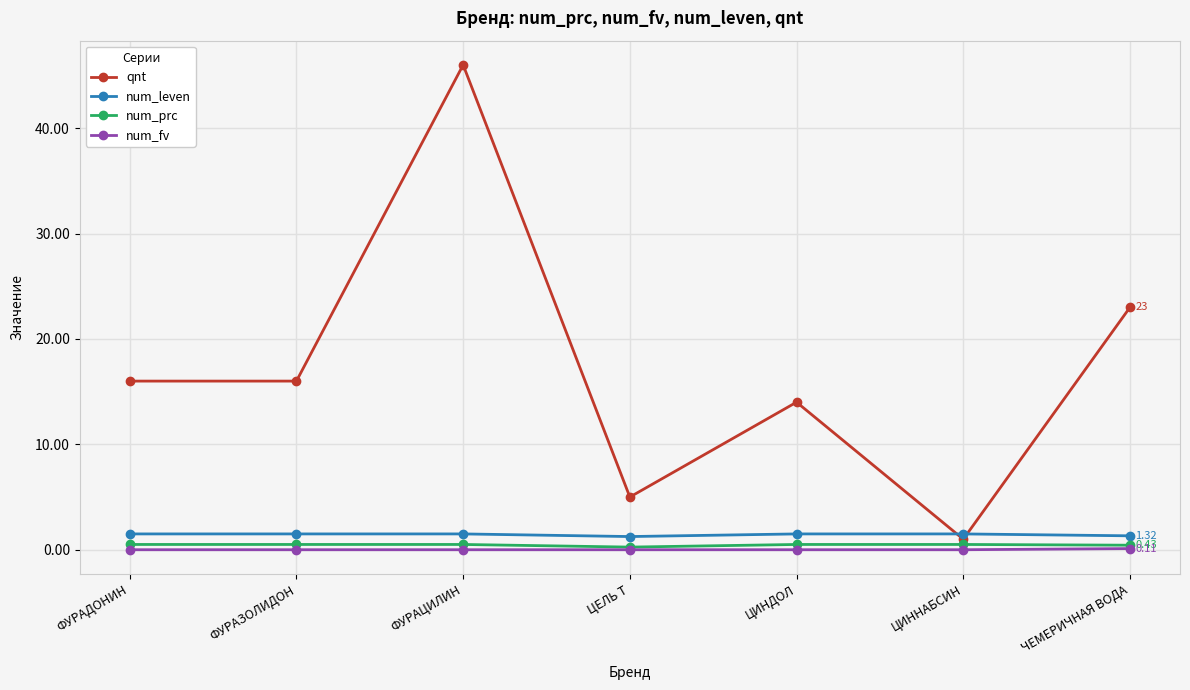

True or false: num_leven and num_prc intersect in this chart.

False